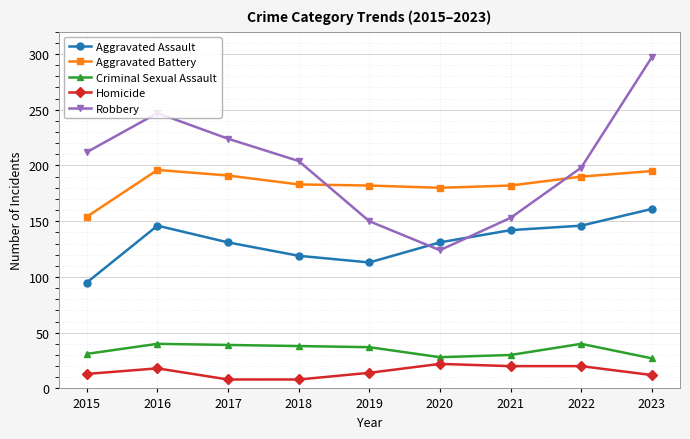

At 2019, list the series in order from largest to smallest.

Aggravated Battery, Robbery, Aggravated Assault, Criminal Sexual Assault, Homicide